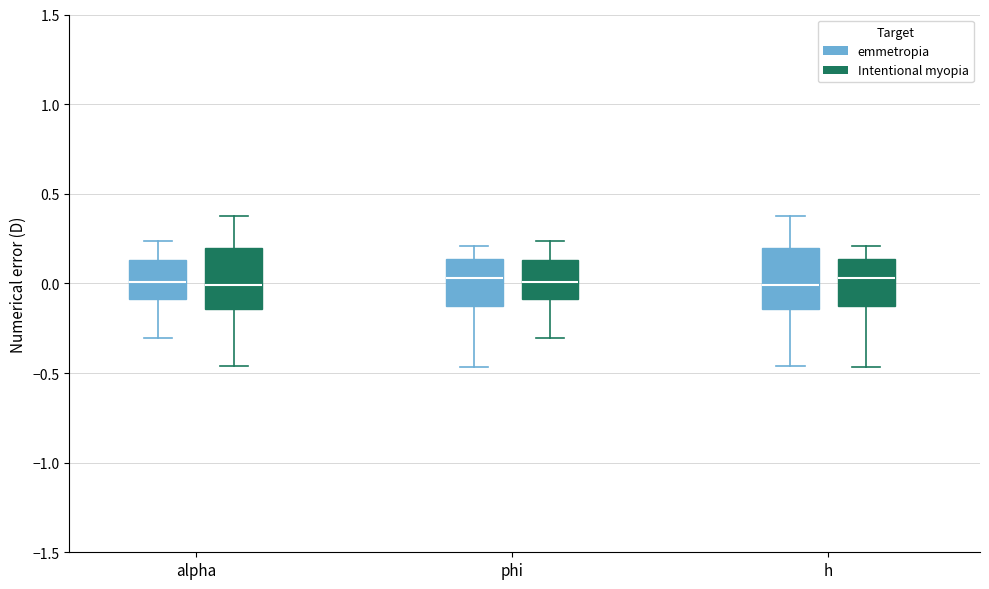

Reading left to right, read every box against the y-axis: the position of its median line, the range the box covers, and the ends of its whiskers. The values are not printed on the chart, so give them approximately, as read against the axis.

alpha (emmetropia): median 0.00, box -0.10 to 0.15, whiskers -0.30 to 0.25
alpha (Intentional myopia): median 0.00, box -0.15 to 0.20, whiskers -0.45 to 0.40
phi (emmetropia): median 0.05, box -0.10 to 0.15, whiskers -0.45 to 0.20
phi (Intentional myopia): median 0.00, box -0.10 to 0.15, whiskers -0.30 to 0.25
h (emmetropia): median 0.00, box -0.15 to 0.20, whiskers -0.45 to 0.40
h (Intentional myopia): median 0.05, box -0.10 to 0.15, whiskers -0.45 to 0.20